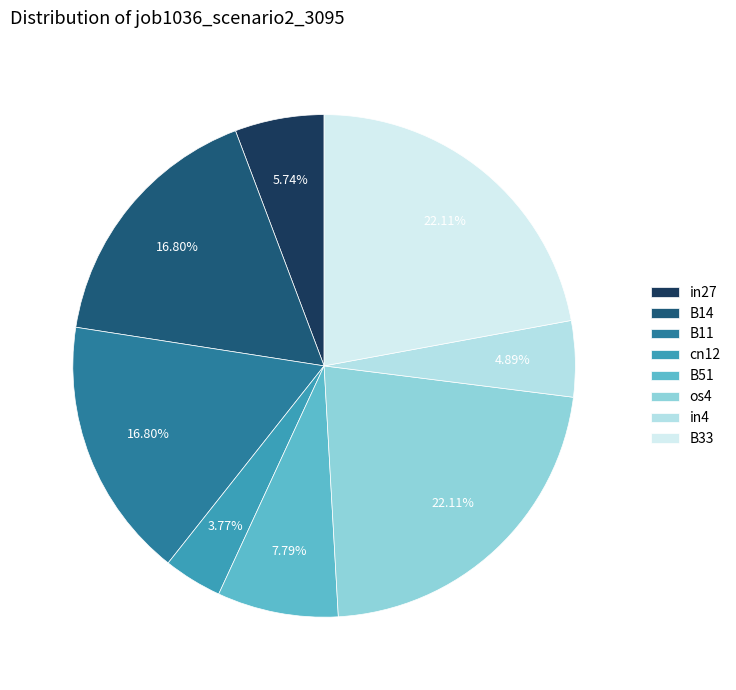

Count the number of slices in the pie.

8